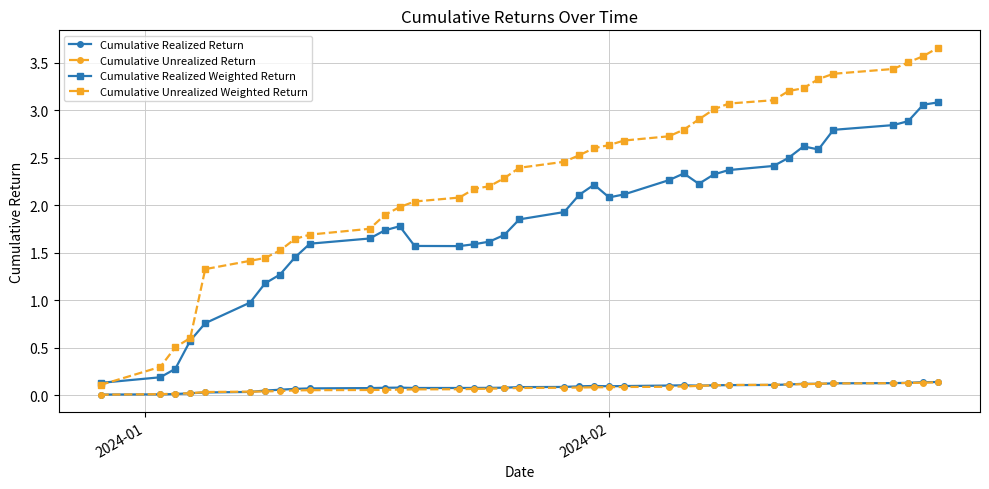

True or false: Cumulative Realized Return and Cumulative Realized Weighted Return cross at least once.

False